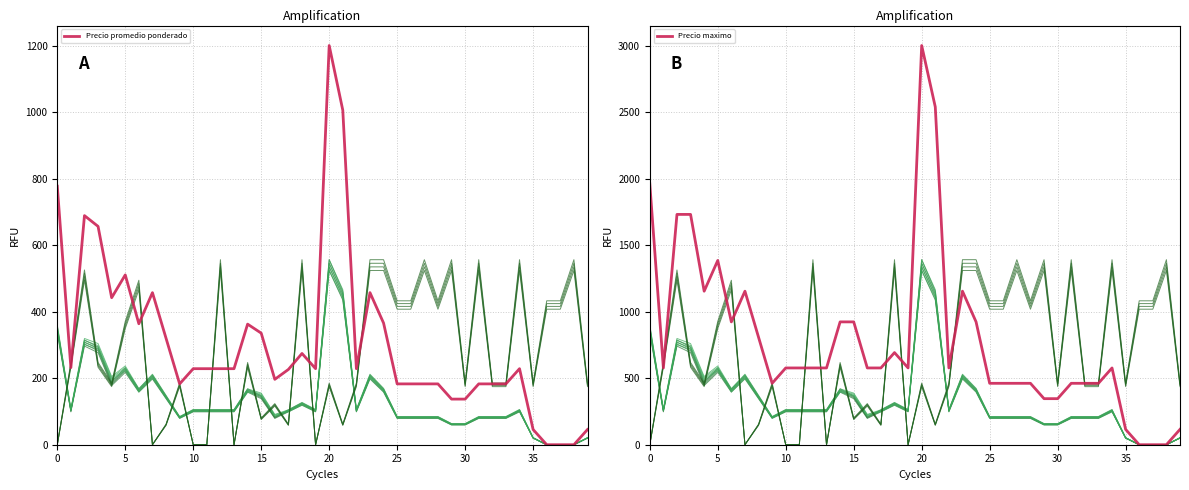

What is the maximum value for Precio maximo?

3000.0